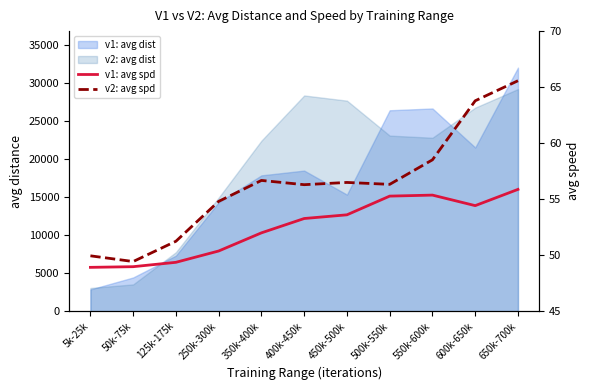

At which category does v2: avg spd reach its first local valley?

50k-75k